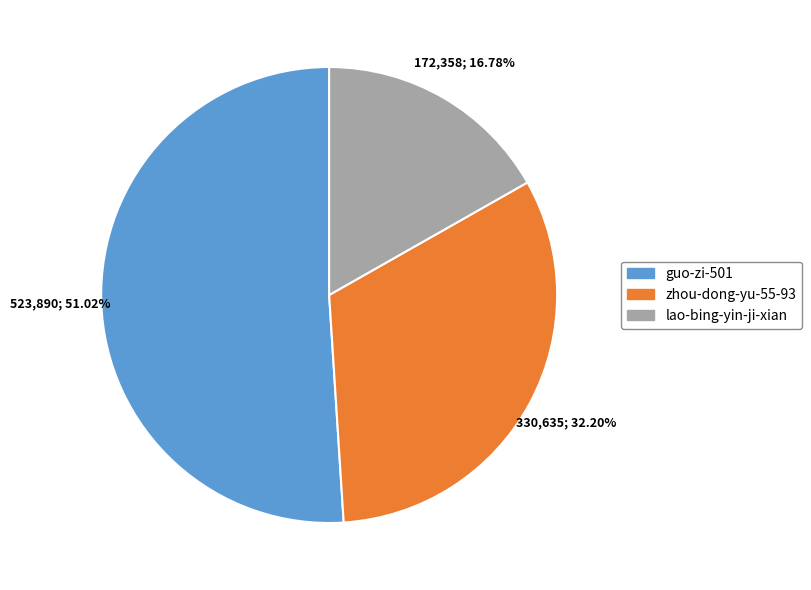

To the nearest percent, what percentage of the pie is lao-bing-yin-ji-xian?

17%